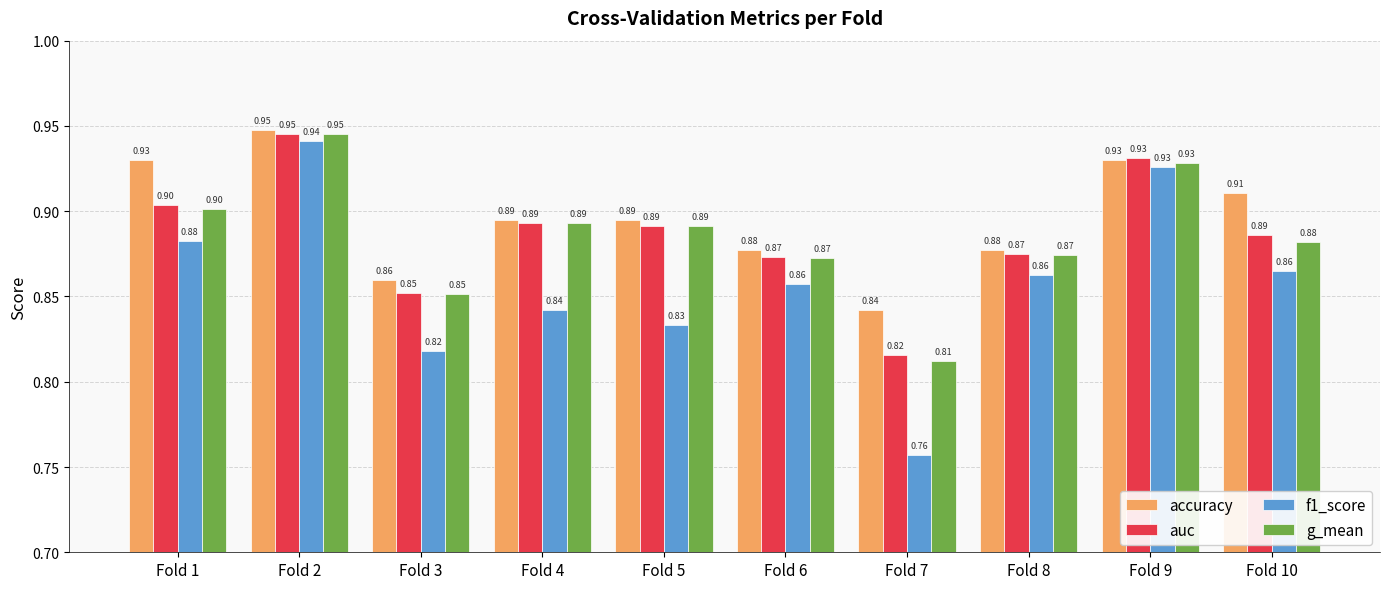

Which series has the largest range (max minus min)?

f1_score